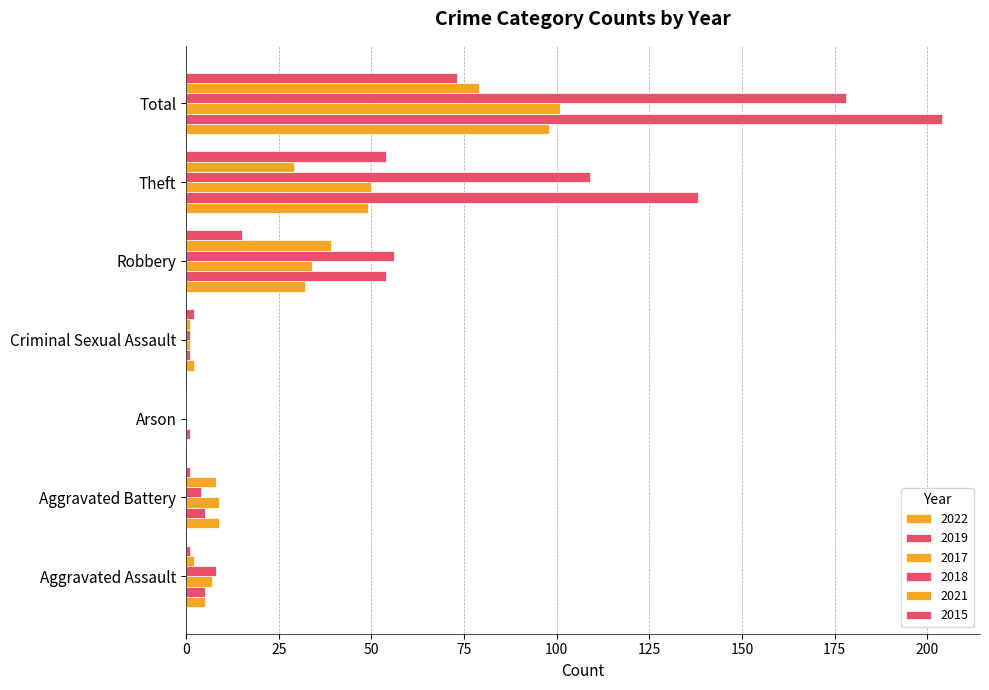

Is the value of 2015 at Theft greater than the value of 2019 at Arson?

Yes